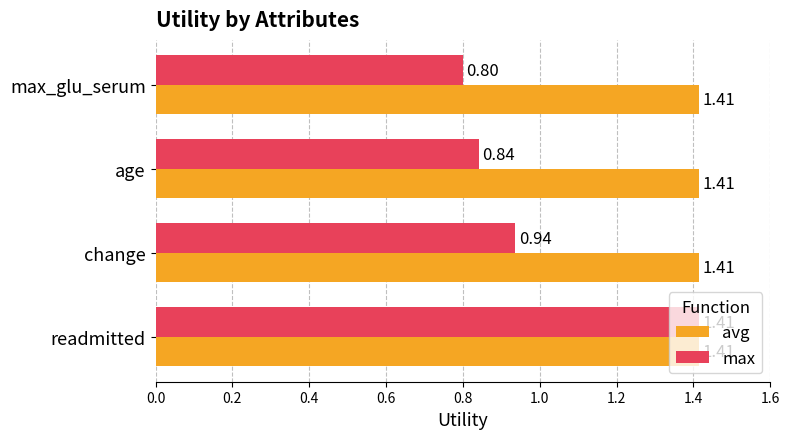

What is the sum of all max values?

4.0